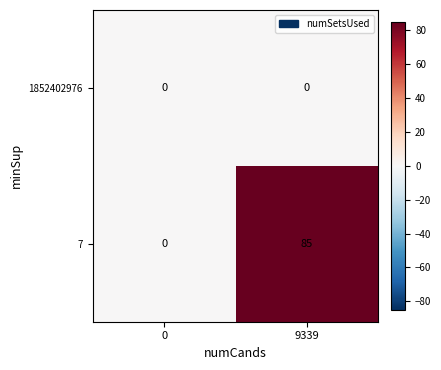

At which category is the sum across all series the highest?

9339